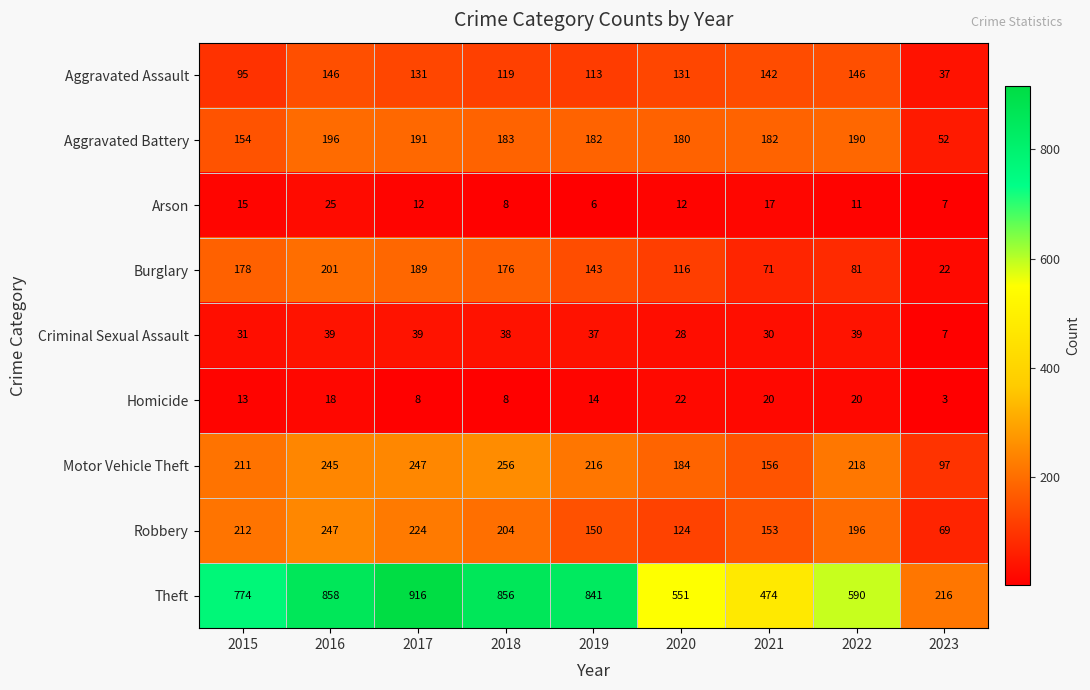

Is it true that Aggravated Assault equals 95 at 2015?

True